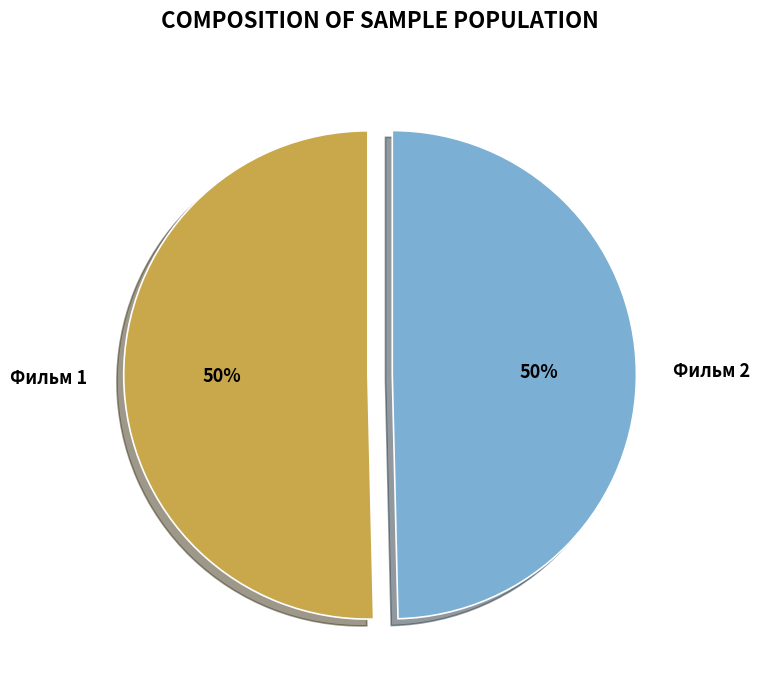

To the nearest percent, what is the combined percentage of Фильм 2 and Фильм 1?

100%